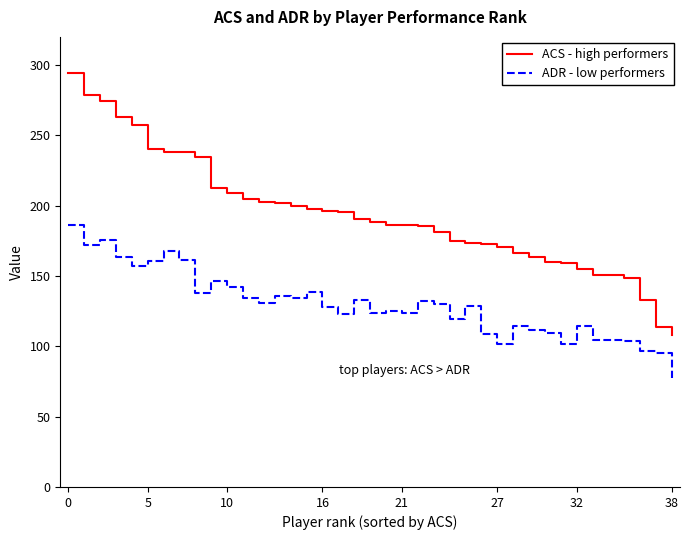

List the series in order of their peak value, lowest first.

ADR - low performers, ACS - high performers